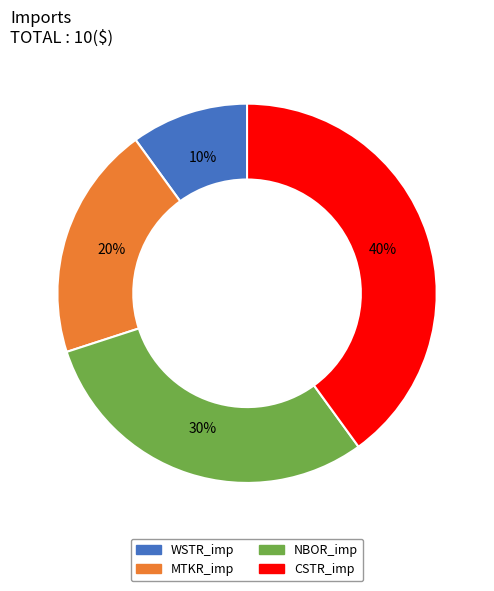

What is the smallest slice in the pie chart?

WSTR_imp